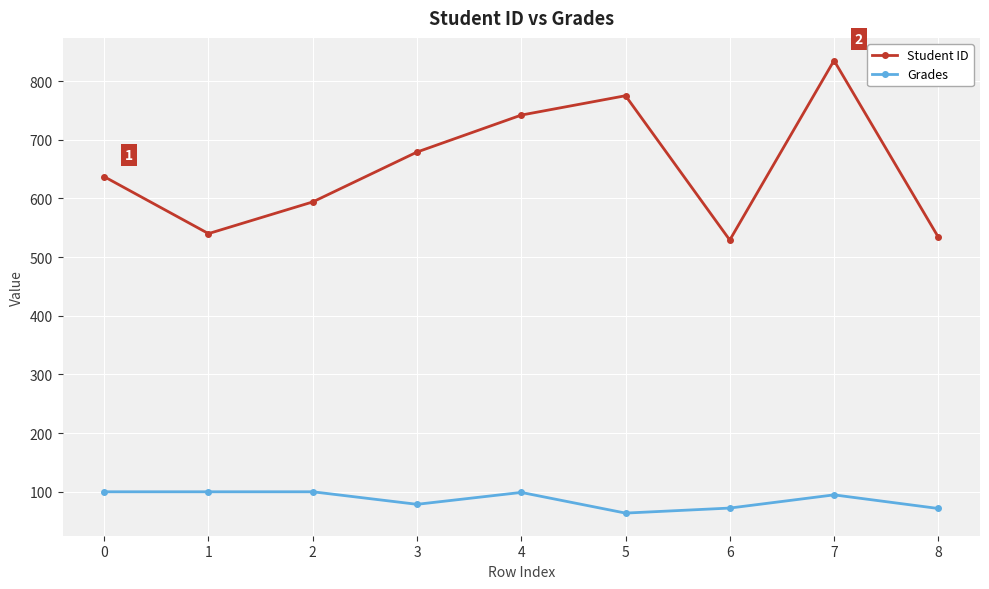

What is the difference between the Student ID values at 3 and 8?

145.0